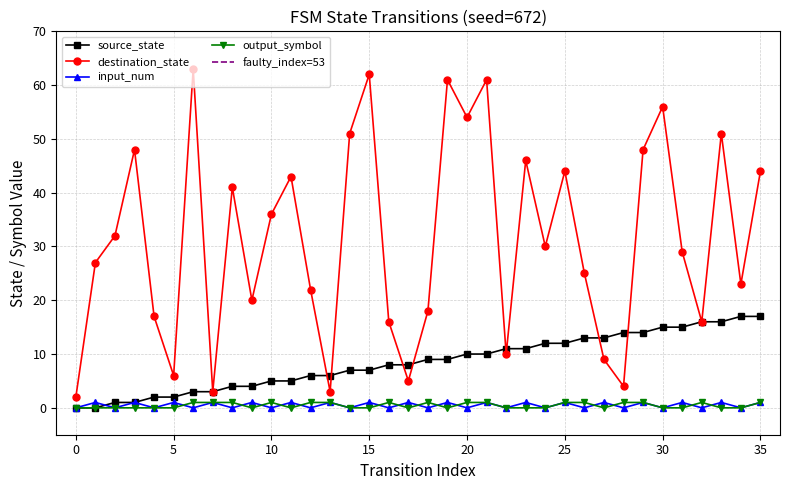

How many lines are shown in the chart?

4